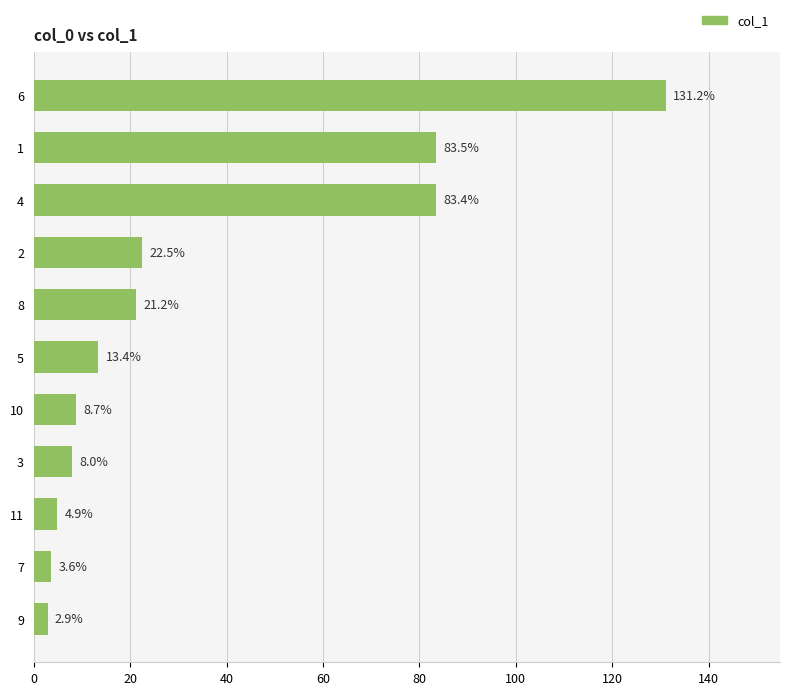

How many bars are there in total?

11